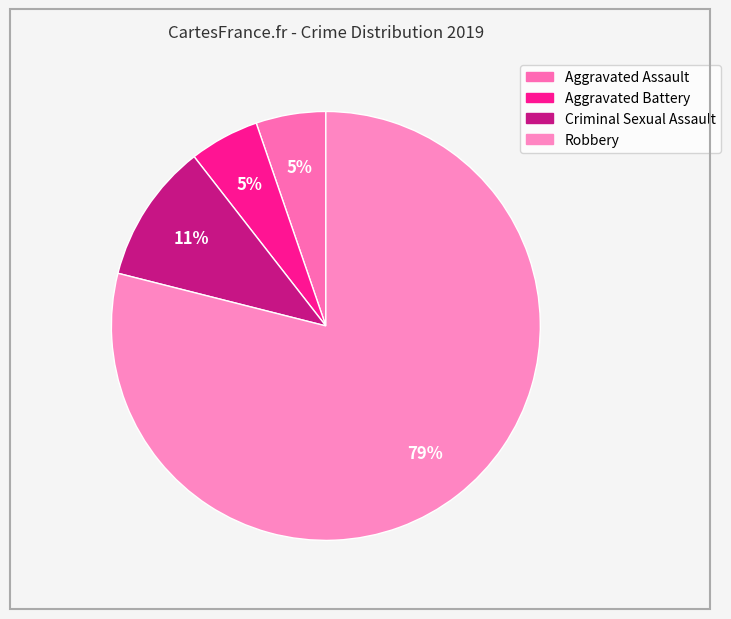

Rank the categories by value from highest to lowest.

Robbery, Criminal Sexual Assault, Aggravated Assault, Aggravated Battery